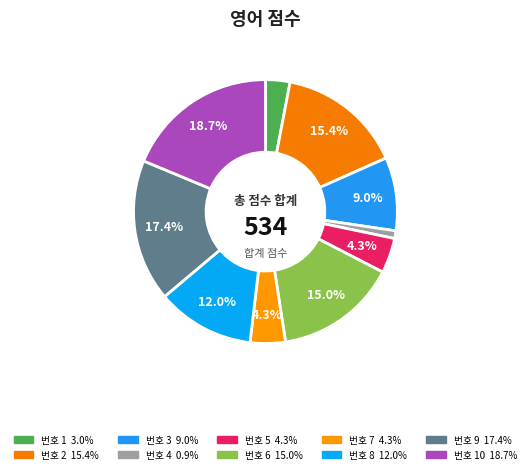

How many segments does this pie chart have?

10